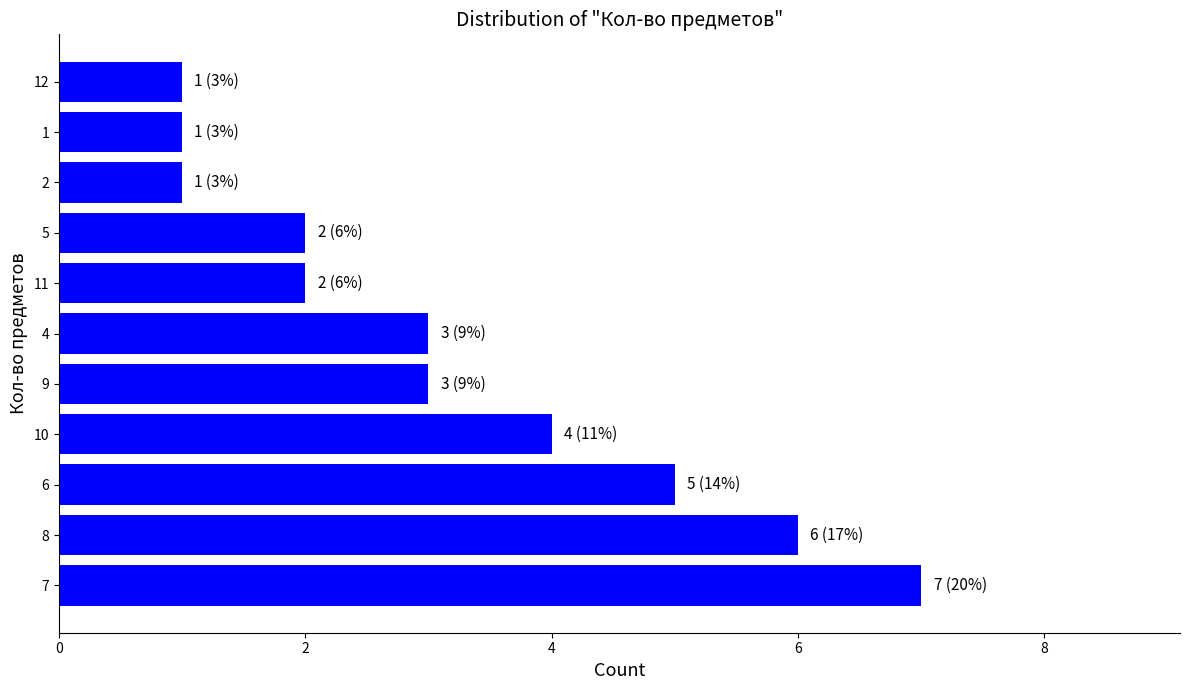

How many bars are there in total?

11